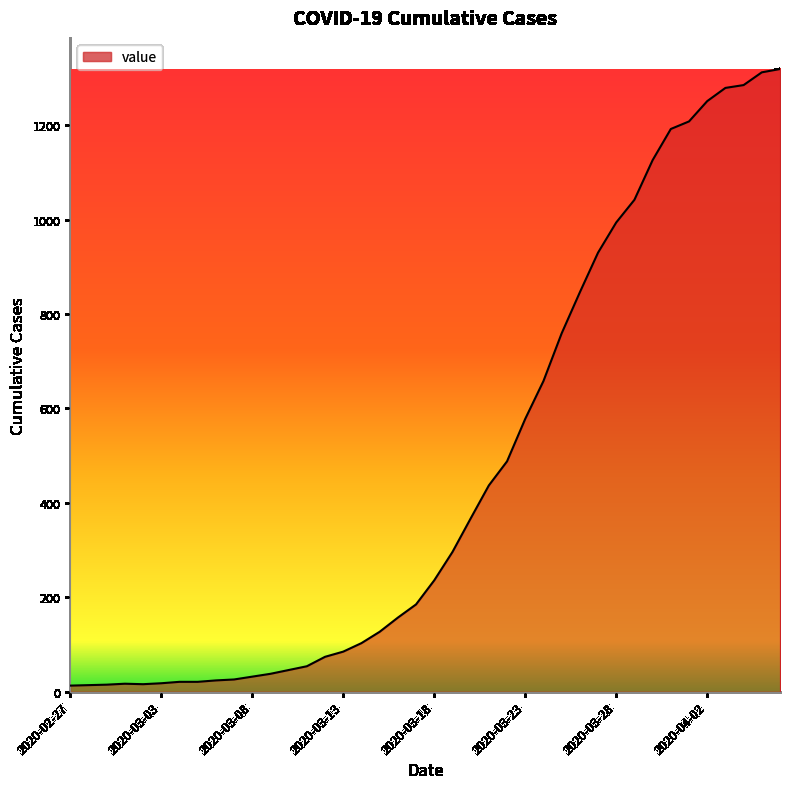

What is the maximum value shown in the chart?

1319